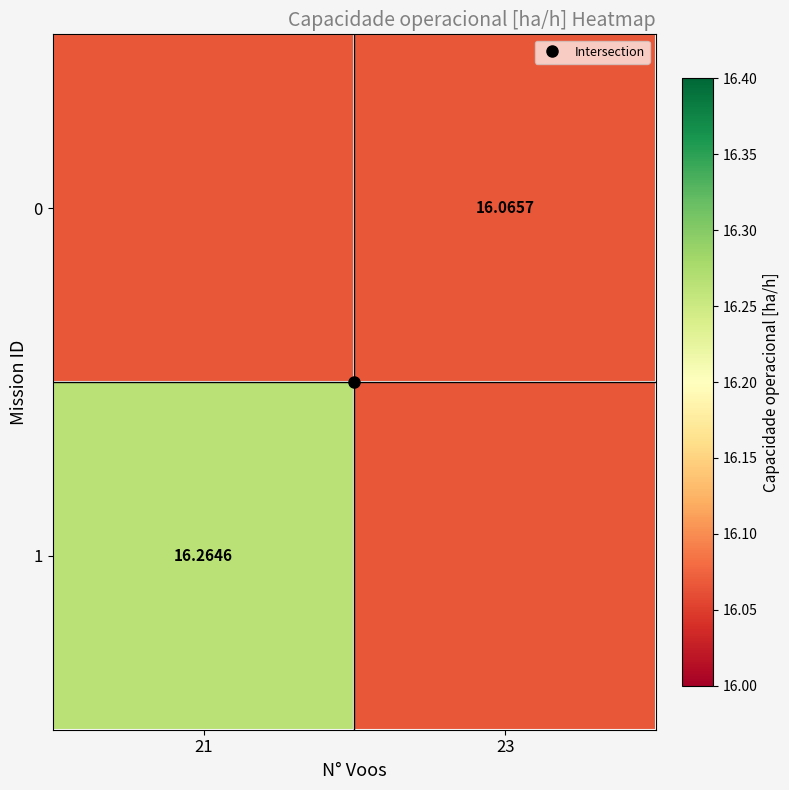

What is the total value across all series at 23?

32.1